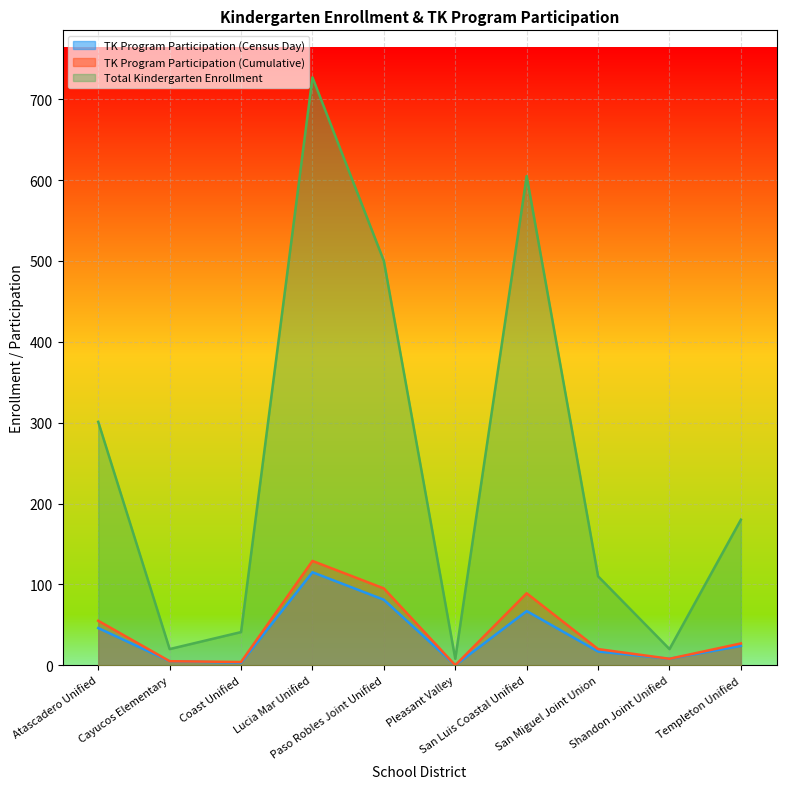

At how many categories does at least one series exceed 342?

3